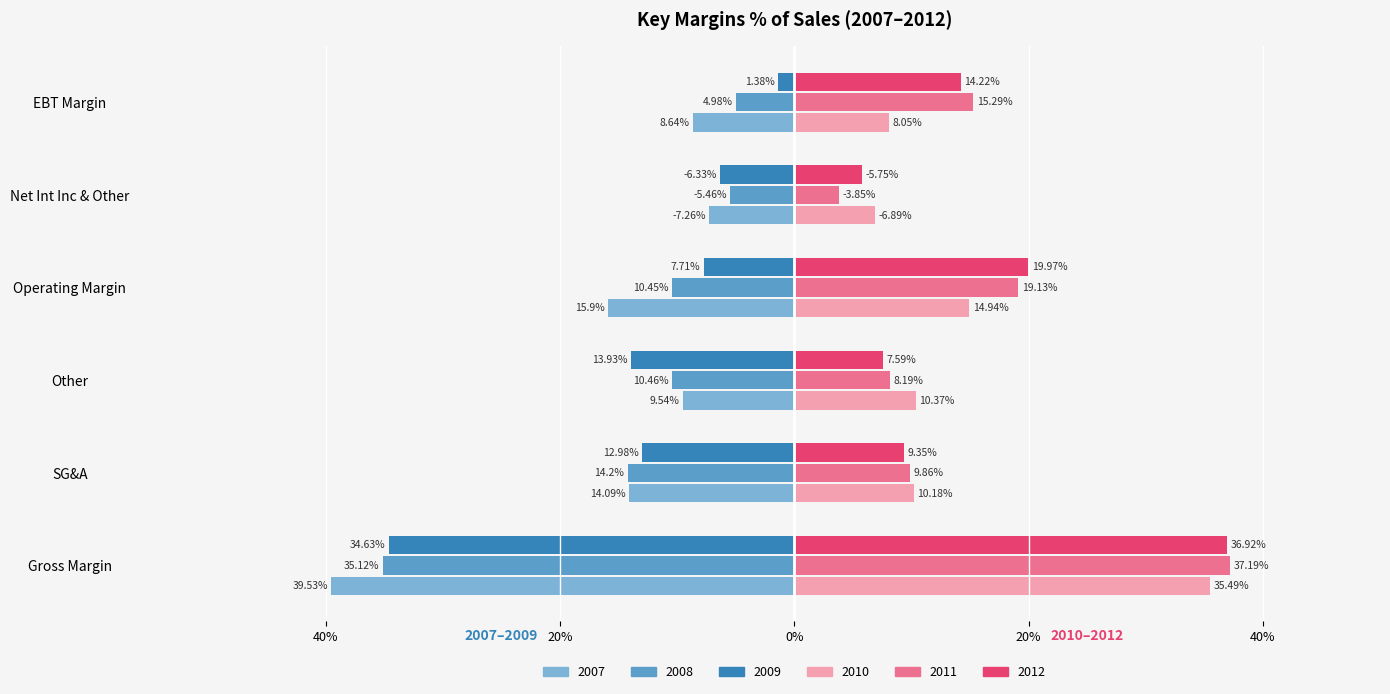

What are all the series names shown in the legend?

2007, 2008, 2009, 2010, 2011, 2012